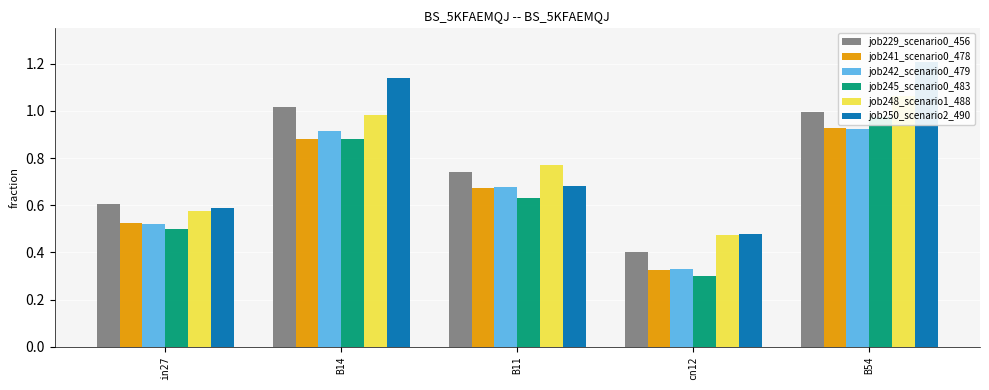

The job245_scenario0_483 series shows 0.7 at B54. True or false?

False